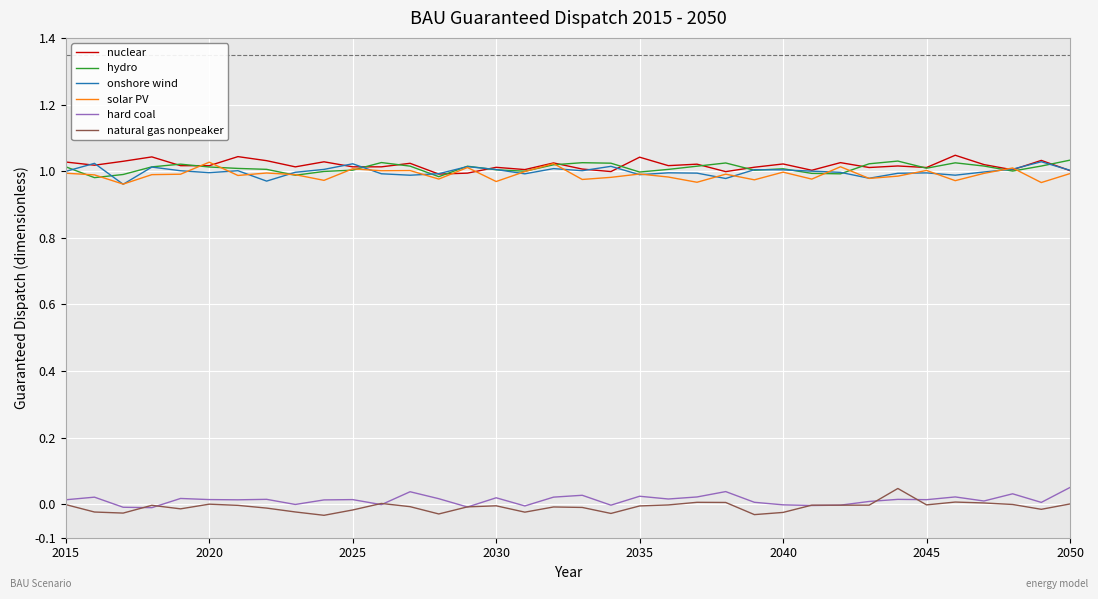

Does the chart display data point markers on the line(s)?

No